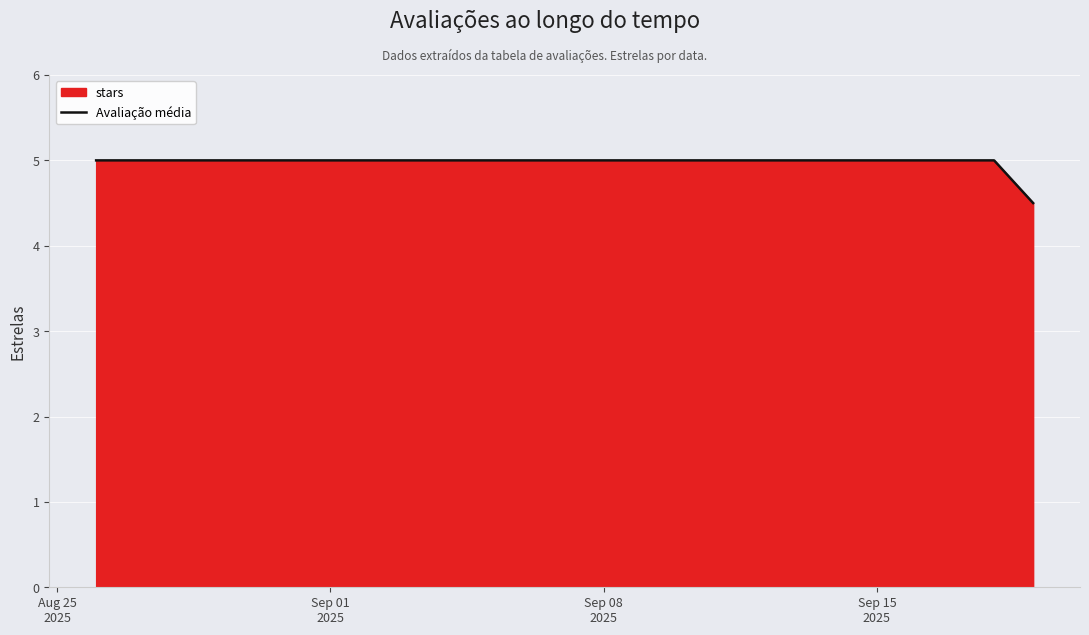

What is the minimum value shown in the chart?

4.5